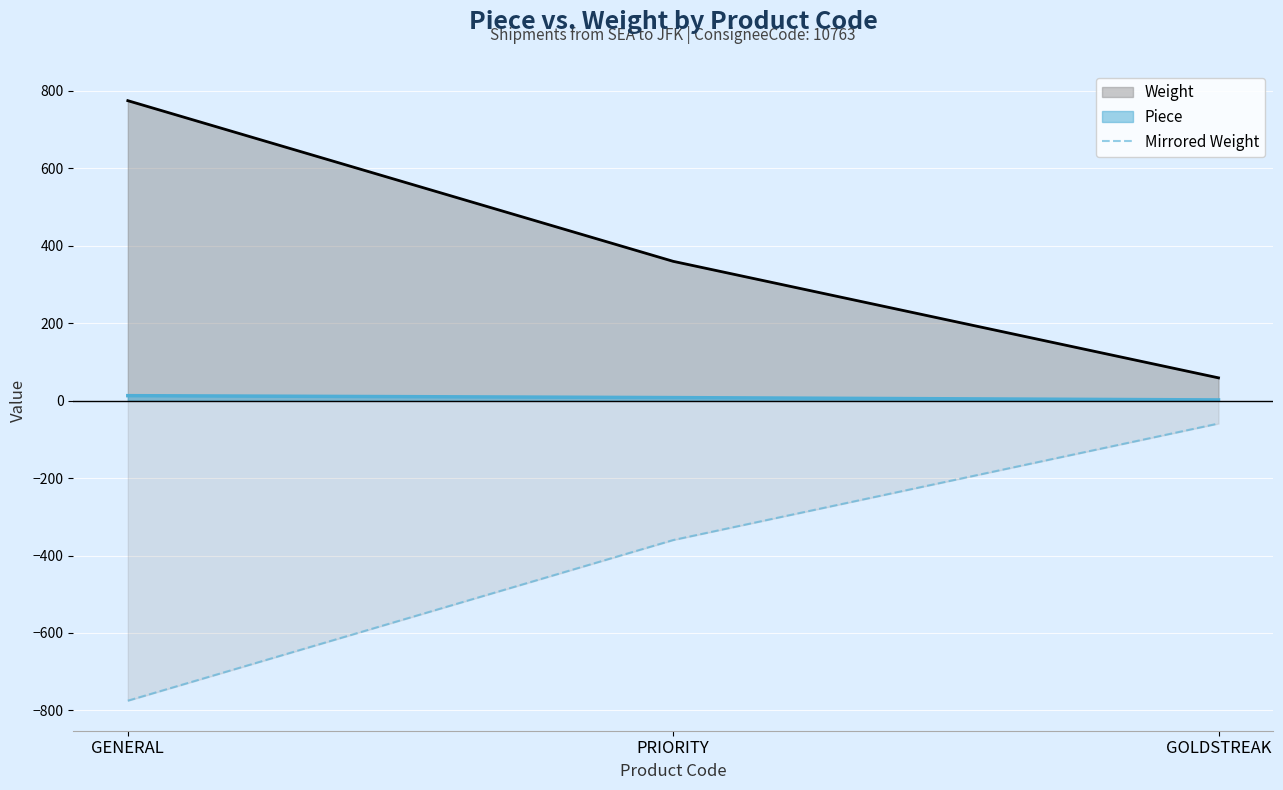

What is the average value?

-398